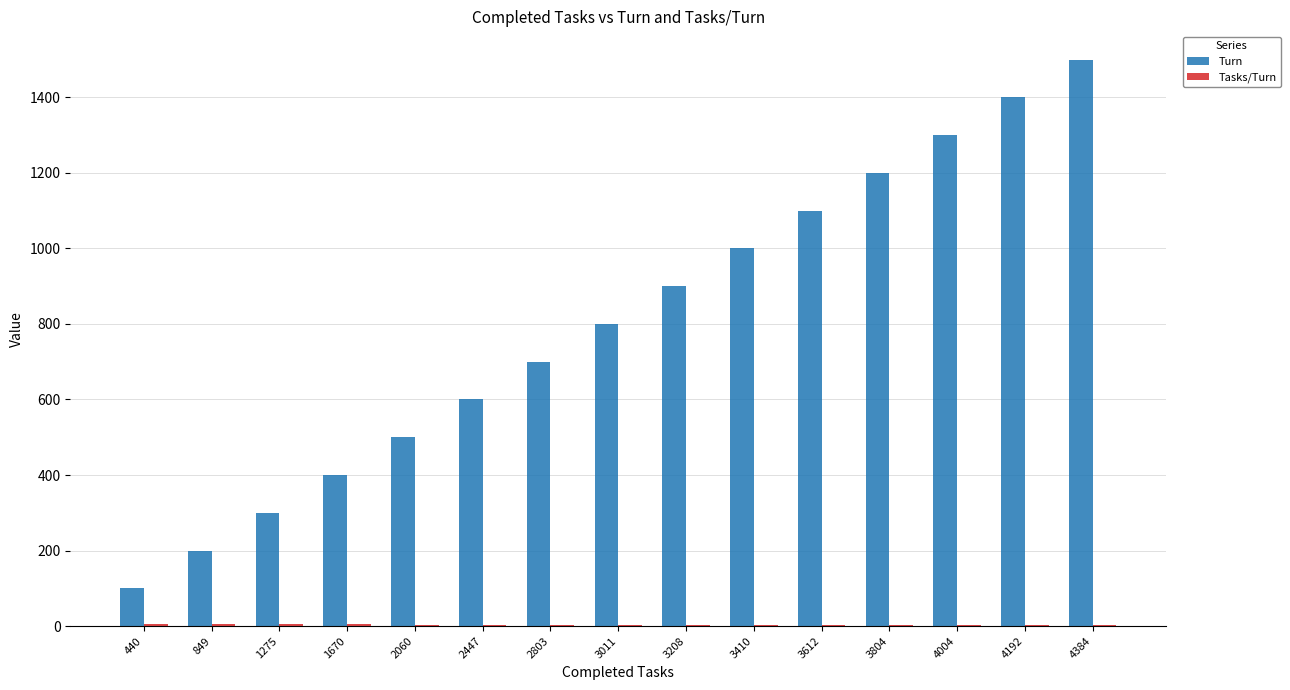

How many distinct data groups are displayed?

2